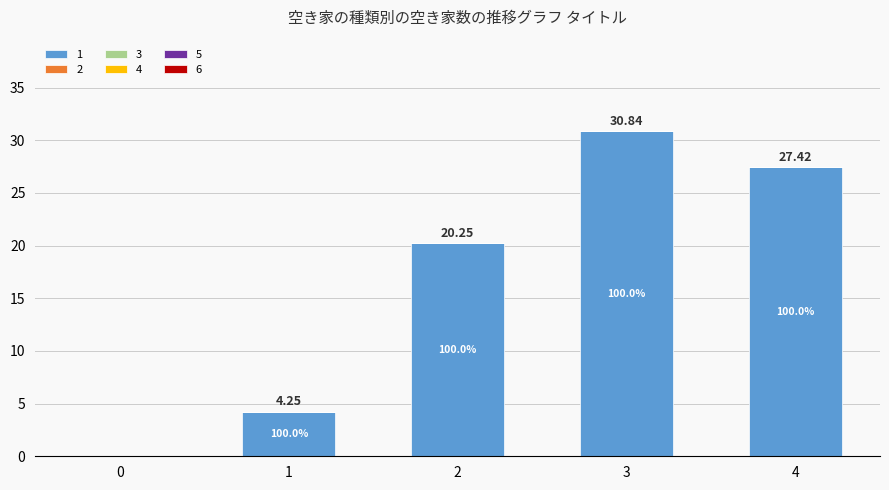

Between 4 and 3, which is larger?

3